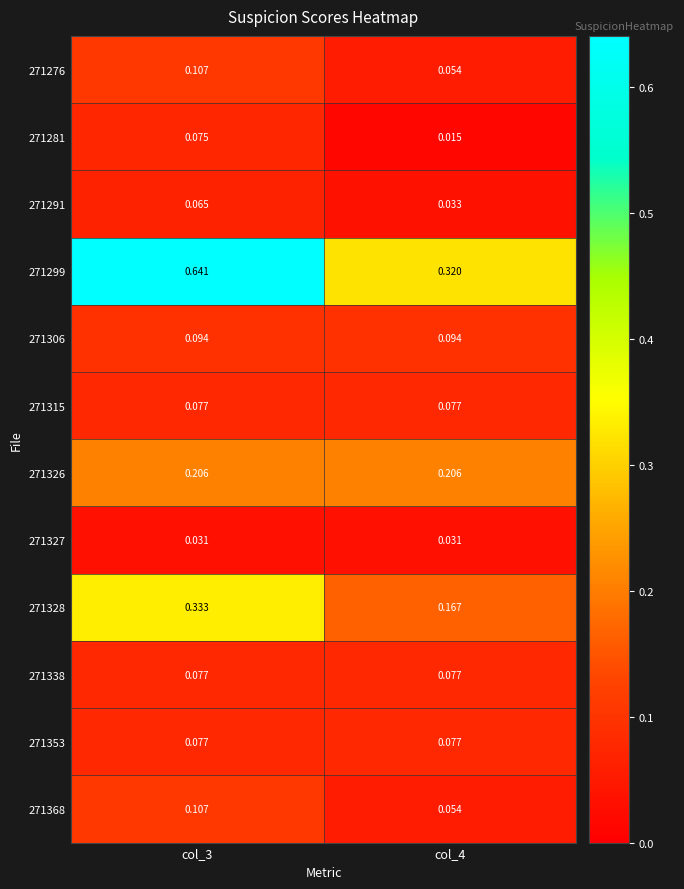

Is the value of 271326 at col_3 greater than the value of 271328 at col_4?

Yes